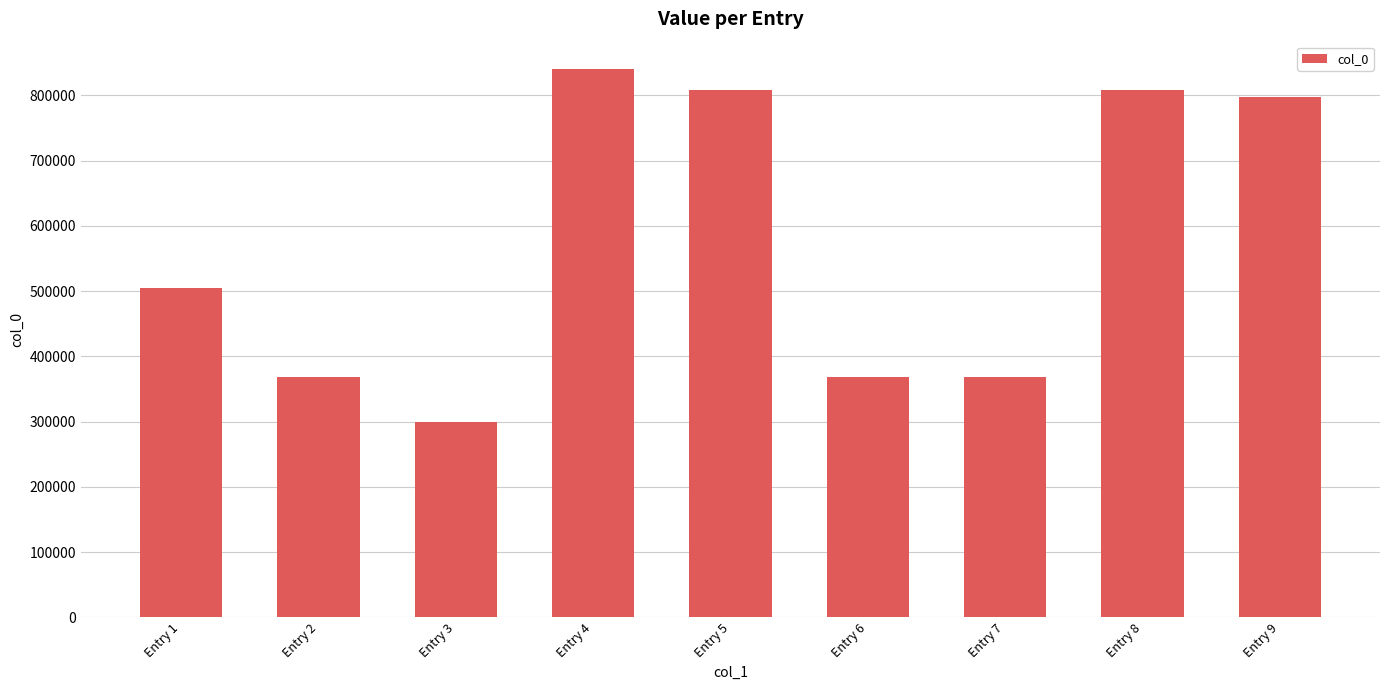

What is the value of the 7th bar from the left?

369002